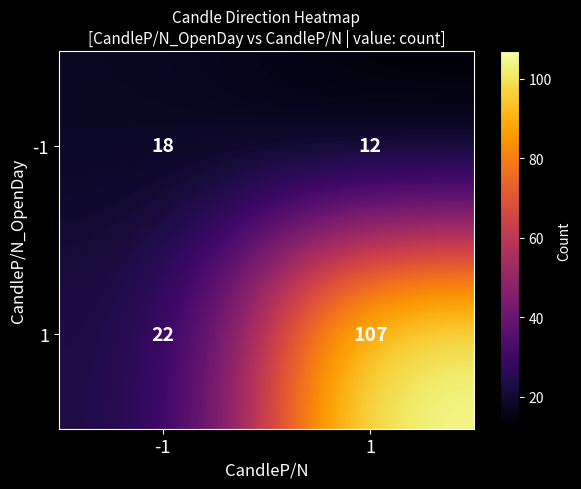

Reading left to right, list all the values displayed in this chart.

-1: 18	12
1: 22	107